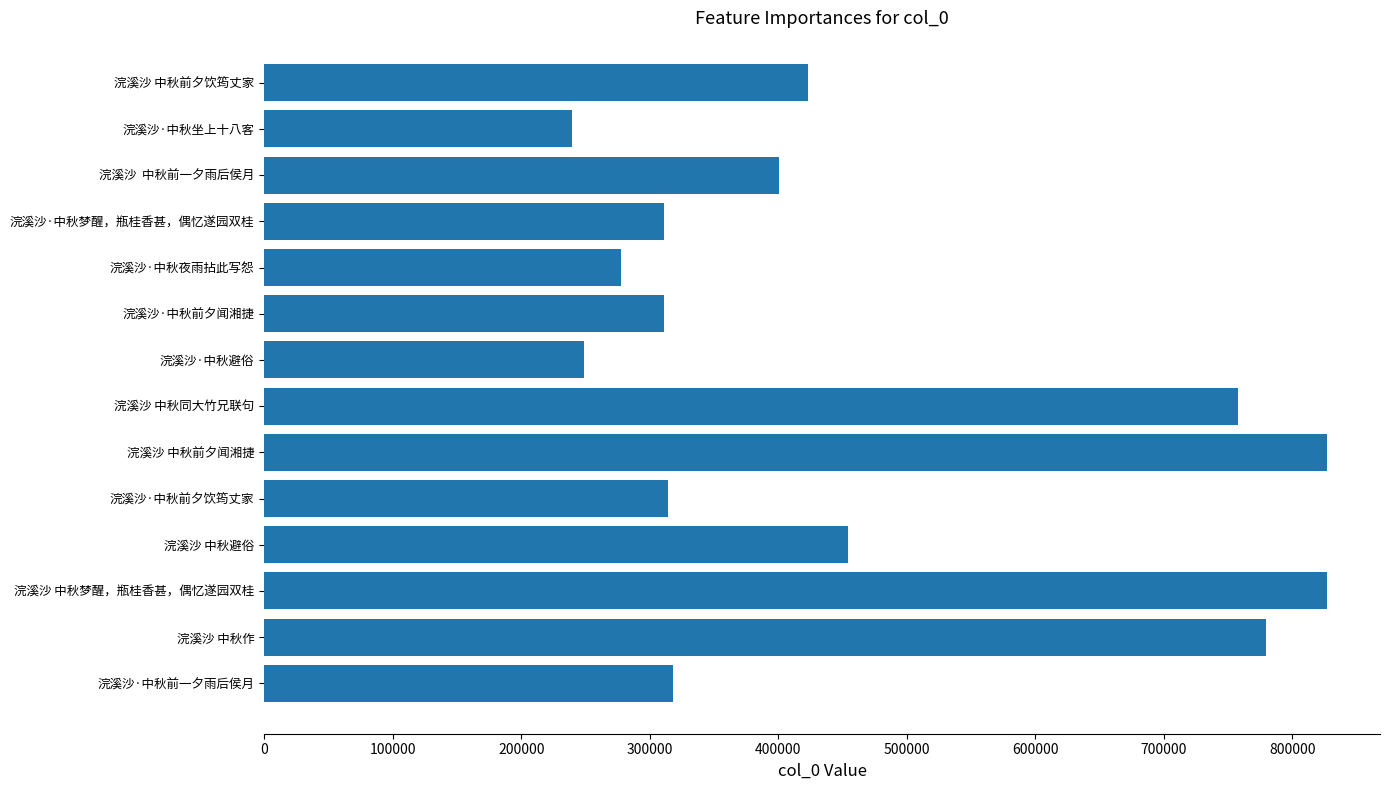

The chart shows a value of 311448 at 浣溪沙·中秋梦醒，瓶桂香甚，偶忆遂园双桂. True or false?

True